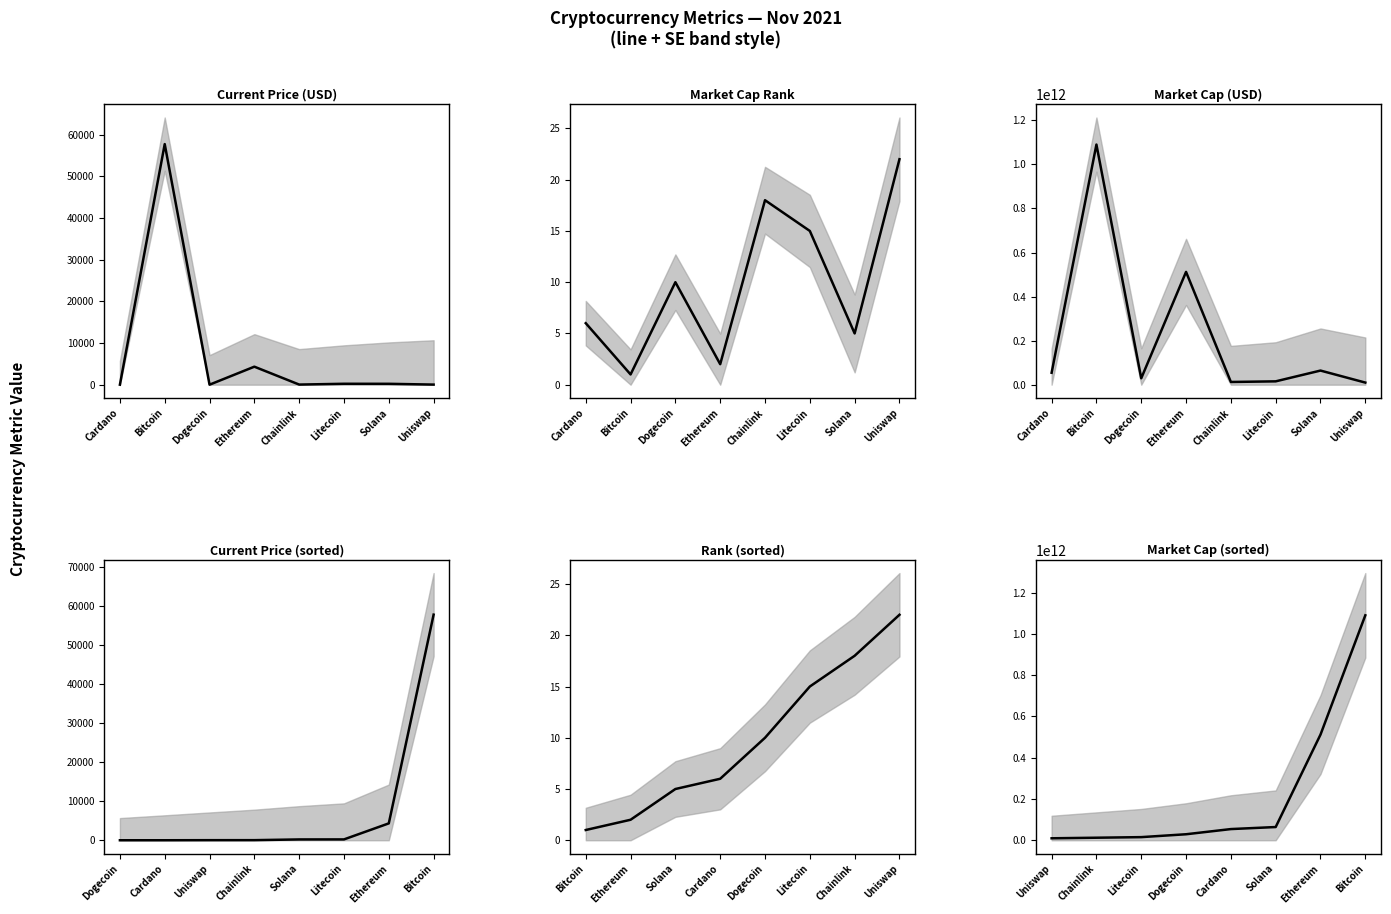

What is the sum of all Market Cap Rank values?

79.0